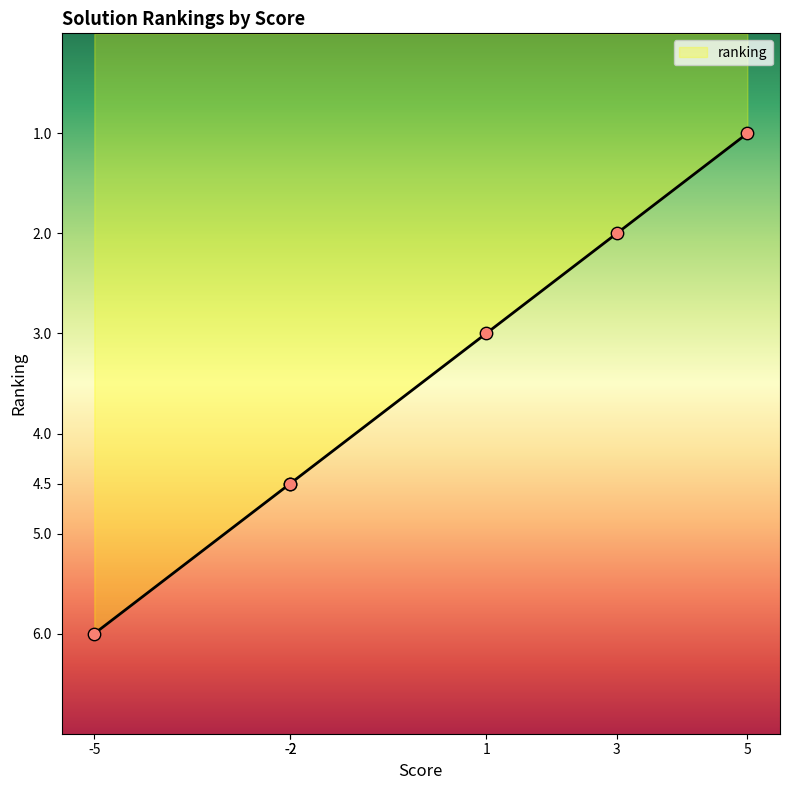

What is the maximum value for ranking?

6.0